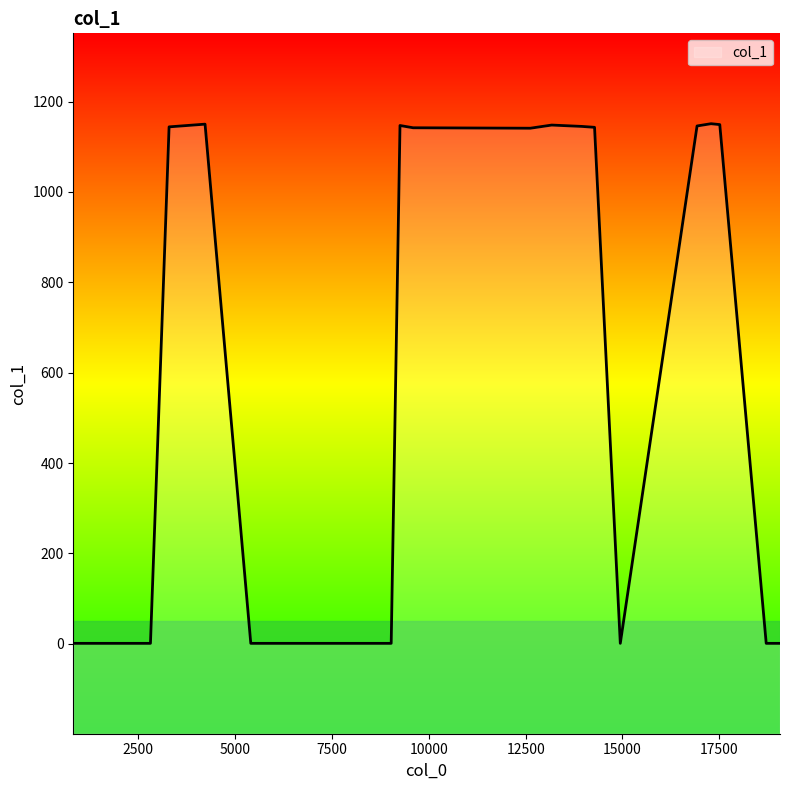

What is the maximum value shown in the chart?

1151